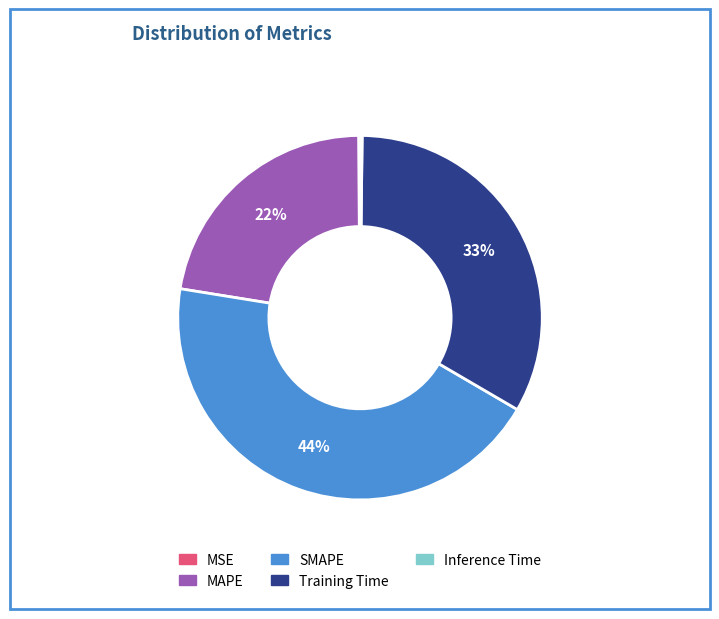

Between Training Time and MAPE, which is larger?

Training Time